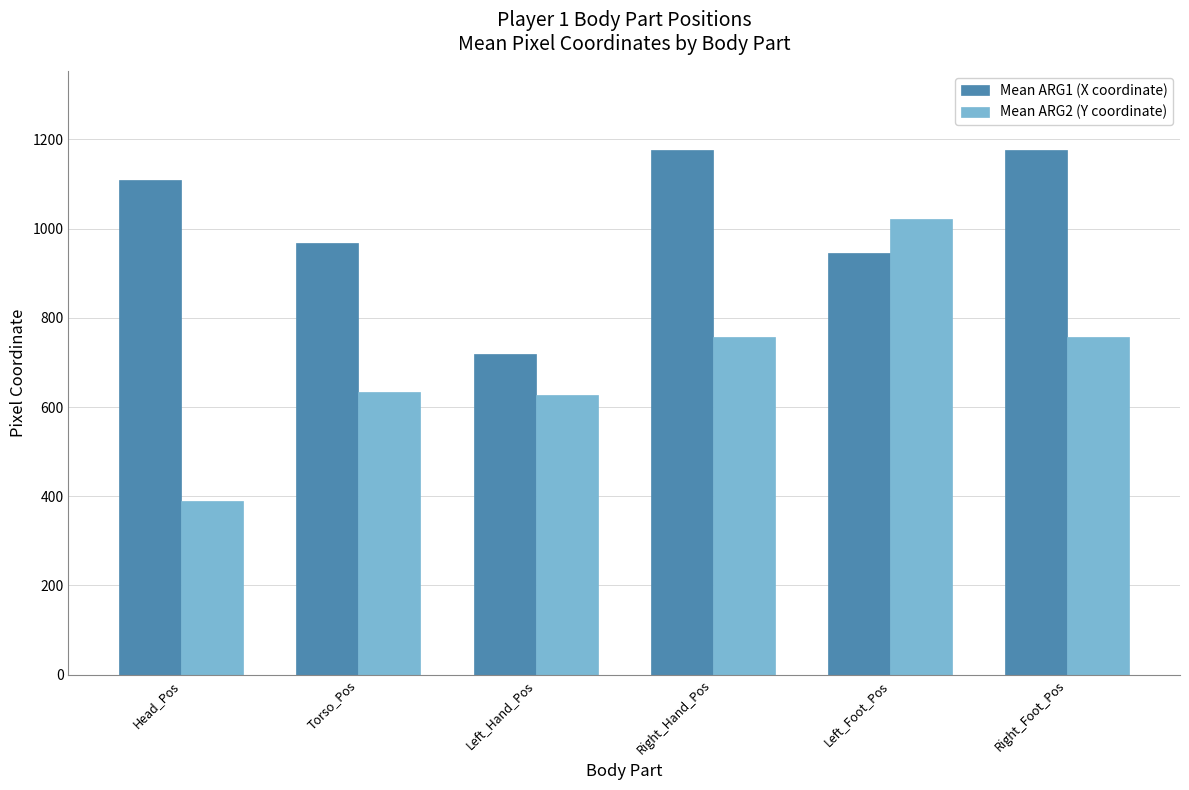

Which series has the widest spread of values?

Mean ARG2 (Y coordinate)